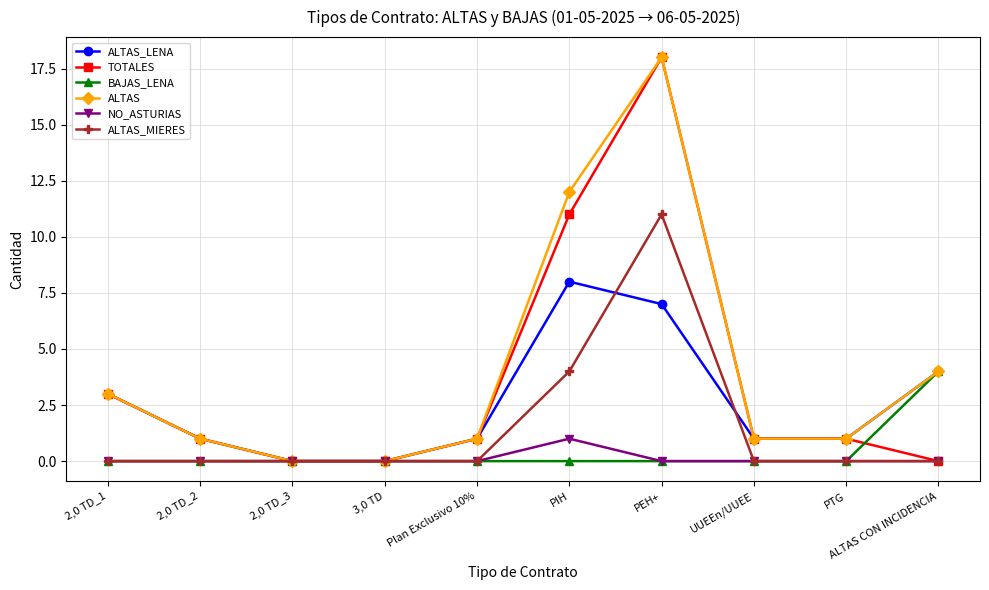

What is the difference between the maximum and minimum values in the ALTAS_MIERES series?

11